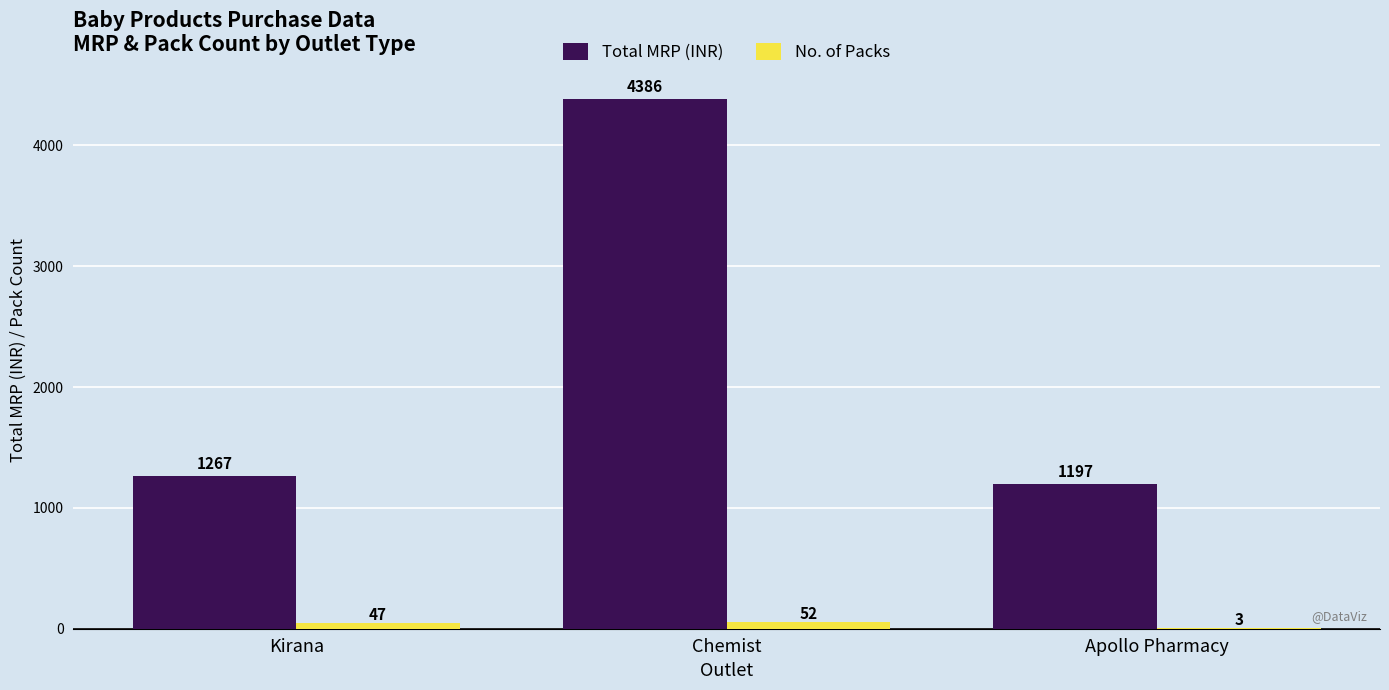

How many series are shown in this chart?

2